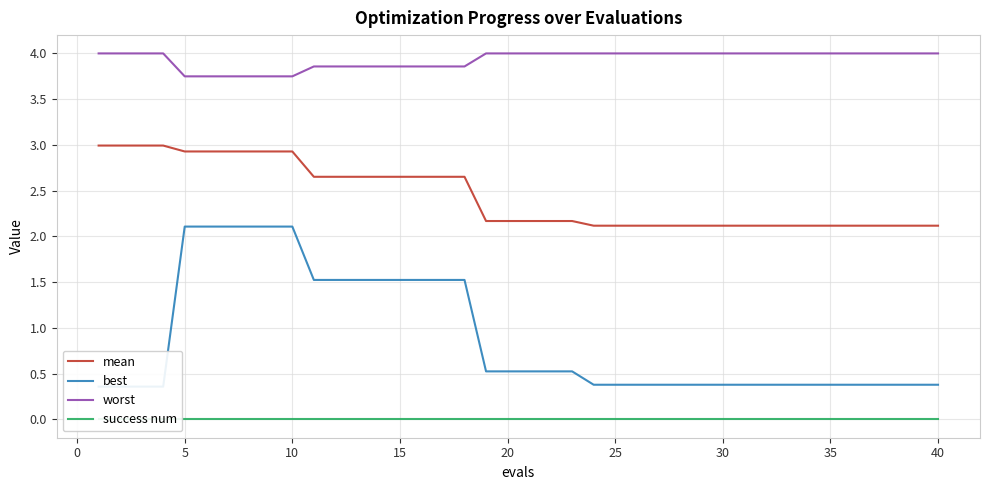

What is the maximum value for best?

2.1